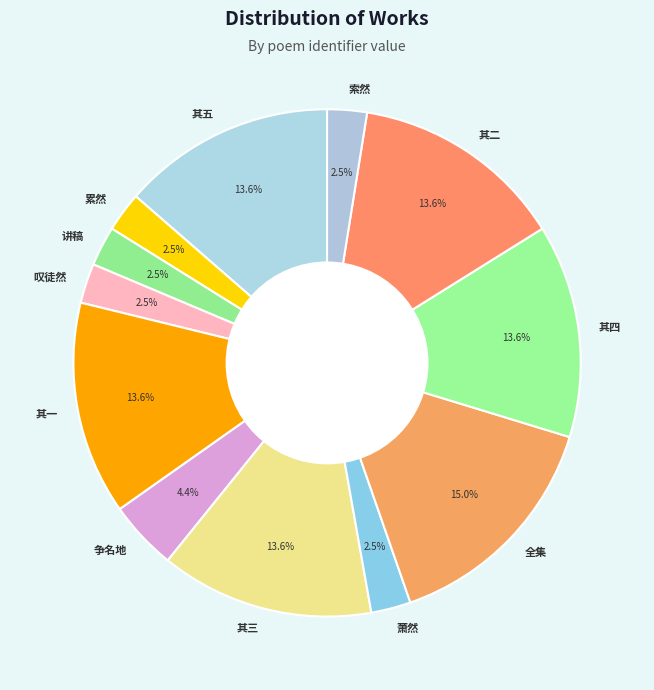

What is the ratio of the value at 其二 to the value at 累然?

5.4